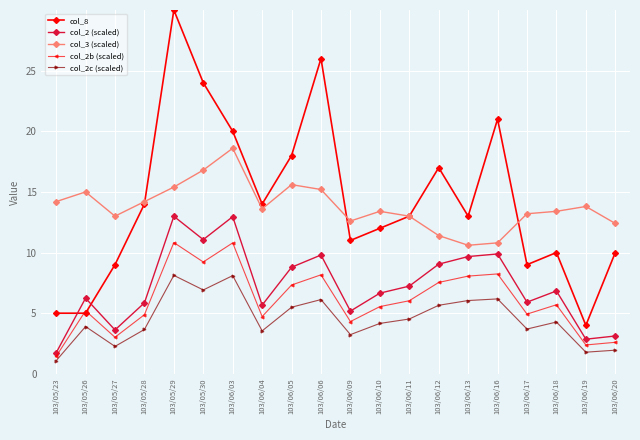

What is the lowest value of the col_8 series?

4.0